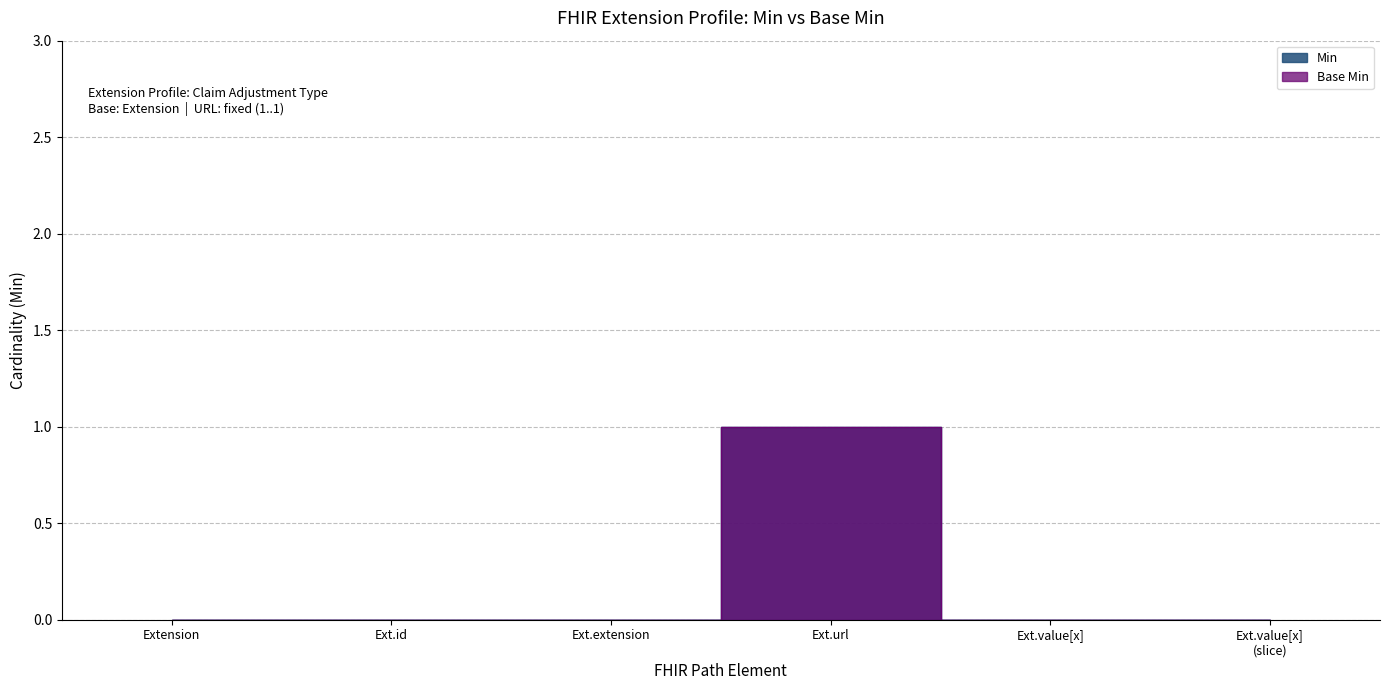

At which category is the sum across all series the highest?

Ext.url